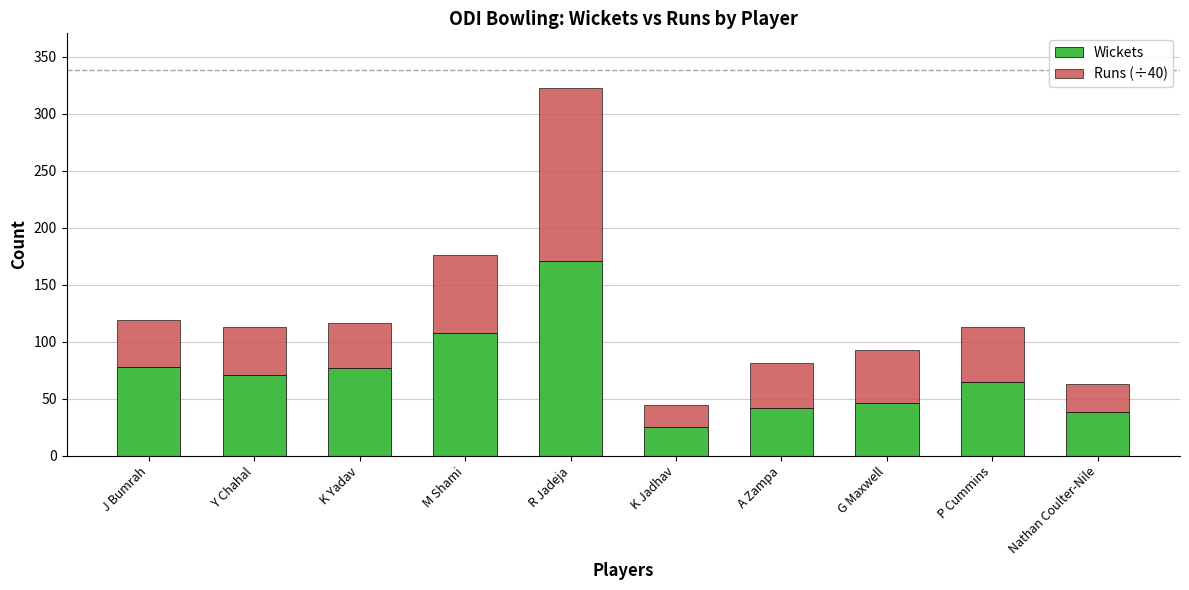

What is the difference between the Wickets values at Nathan Coulter-Nile and K Jadhav?

13.0